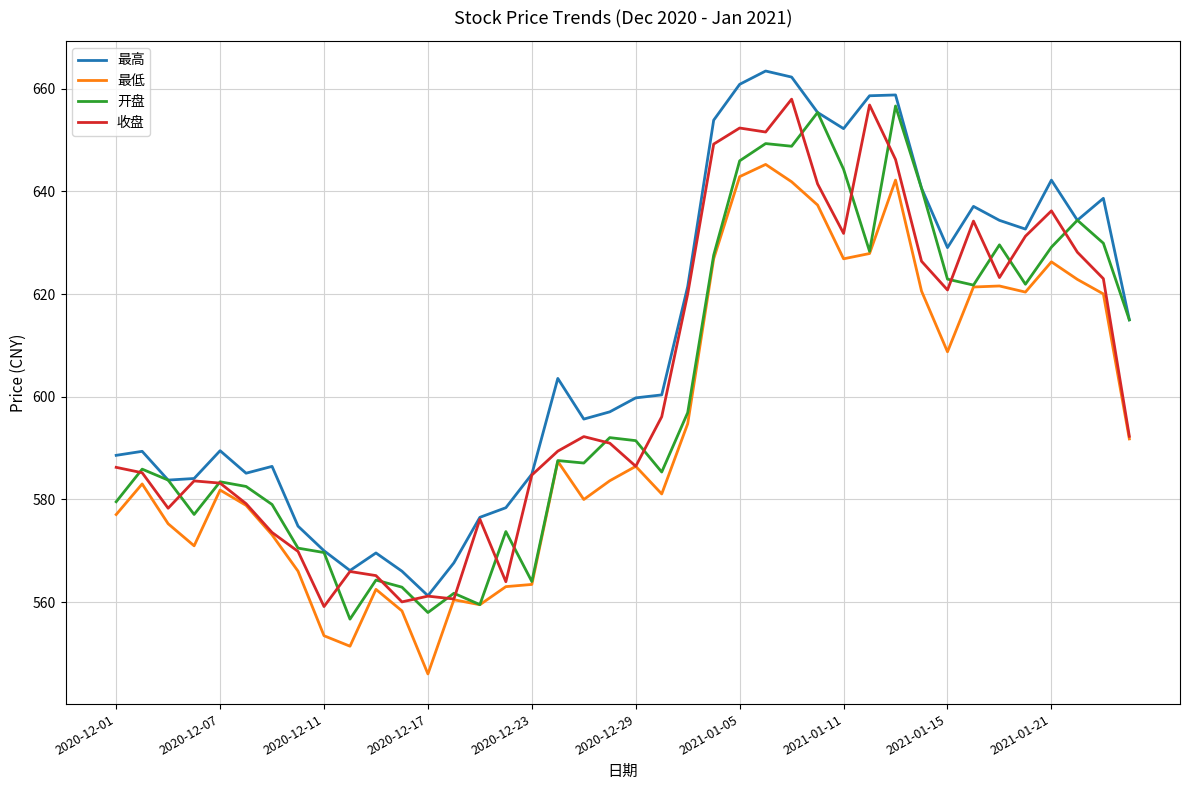

What is the smallest value displayed?

546.0